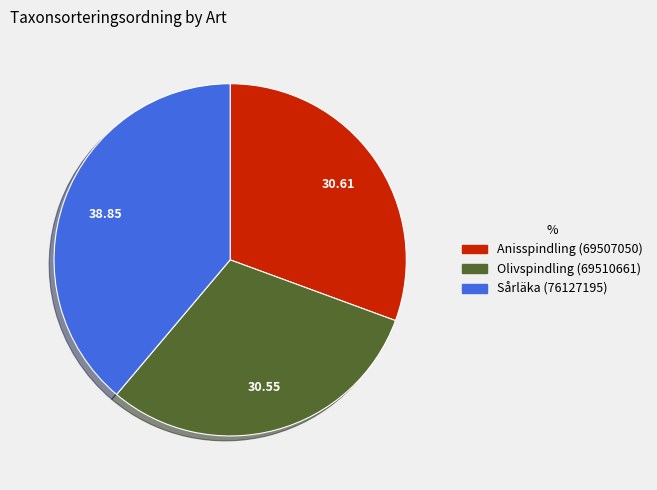

Which has a higher value, Olivspindling (69510661) or Sårläka (76127195)?

Sårläka (76127195)